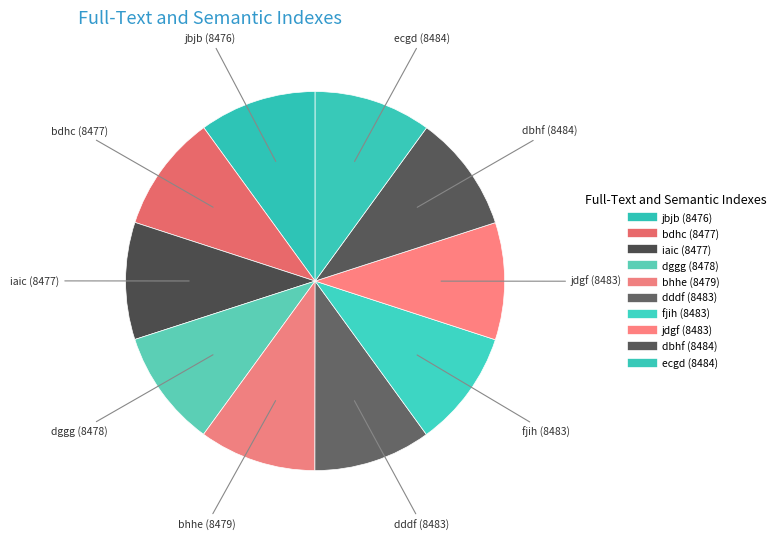

What percentage is NOT represented by jdgf?

90.0%